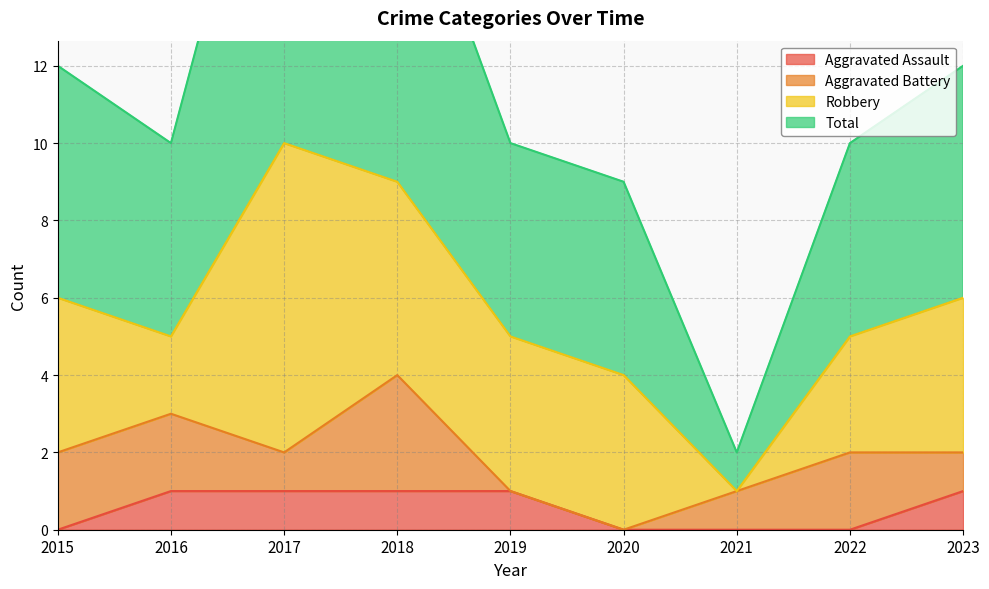

What is the difference between the maximum and minimum values in the Total series?

19